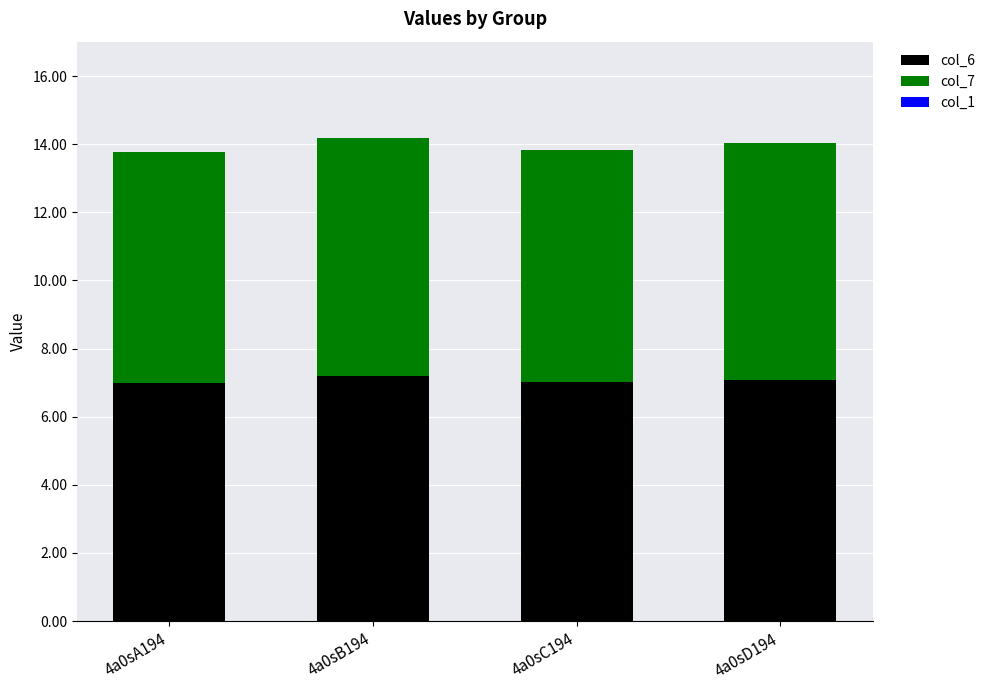

The value of col_6 at 4a0sC194 is 10.6. True or false?

False